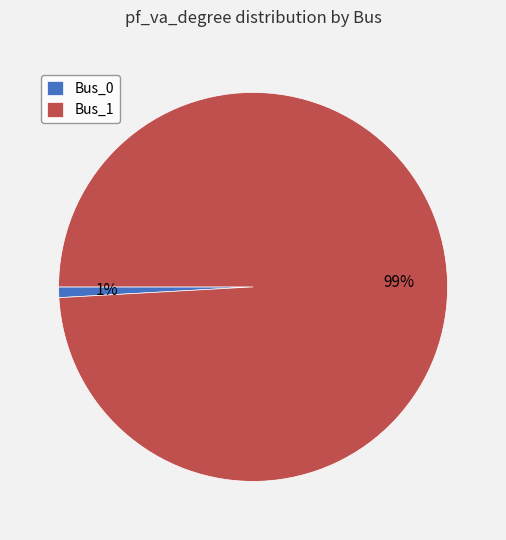

To the nearest percent, what percentage of the pie is Bus_1?

99%